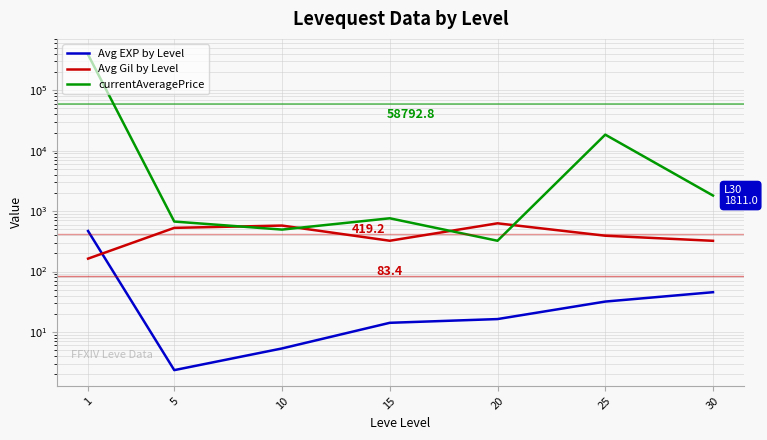

How many times do Avg EXP by Level and Avg Gil by Level cross each other?

1